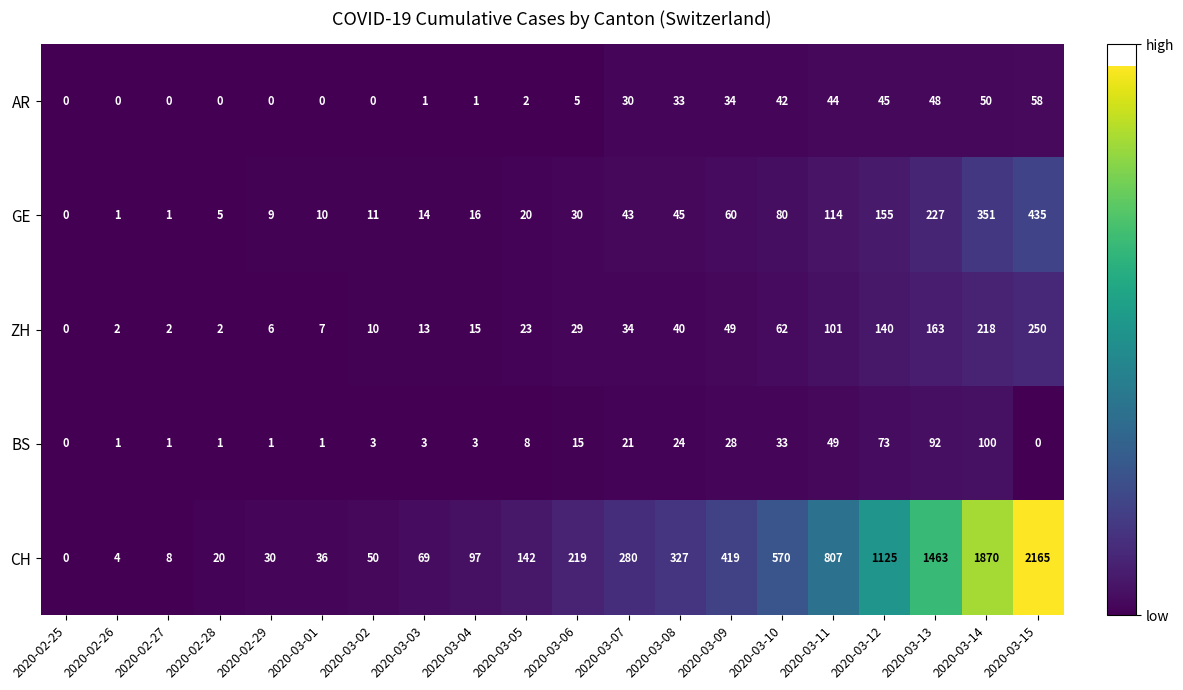

How many positive values does the AR series have?

13